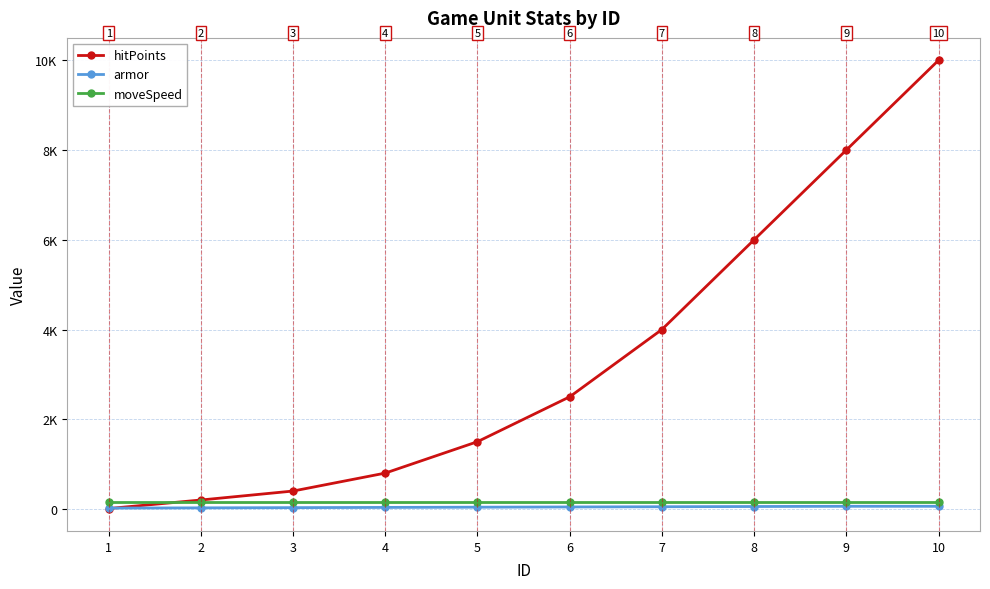

What is the value of the armor point at the 9th from the left?

60